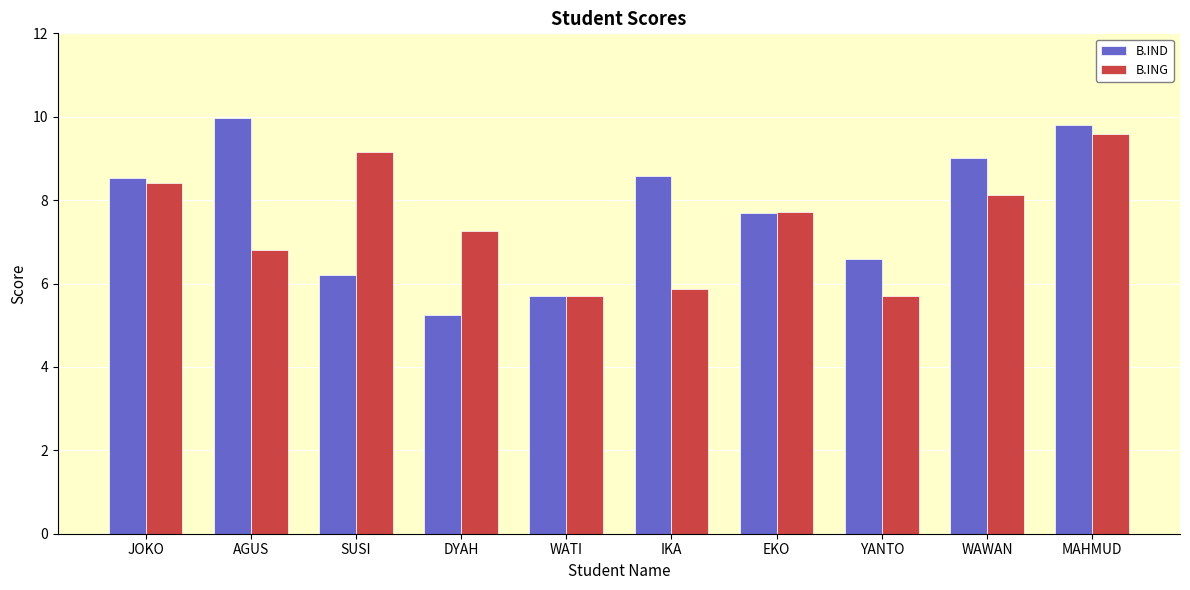

Which series has the widest spread of values?

B.IND